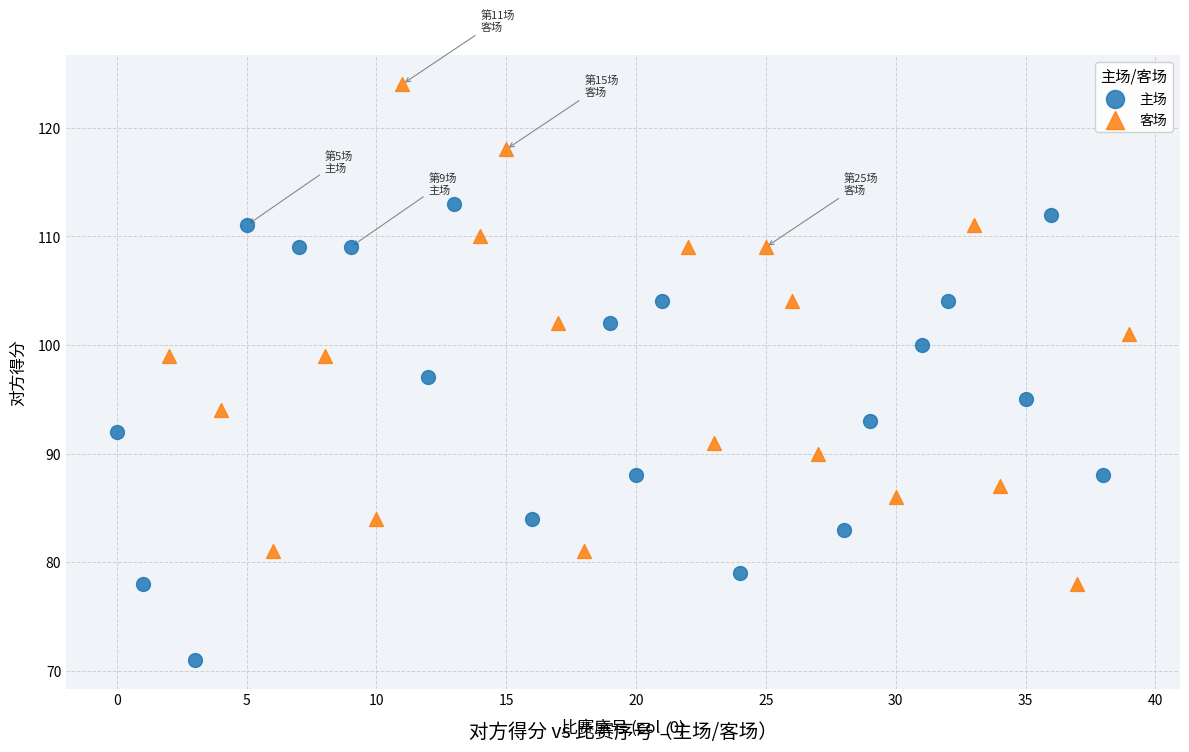

Which series has the largest Y range (max minus min)?

客场